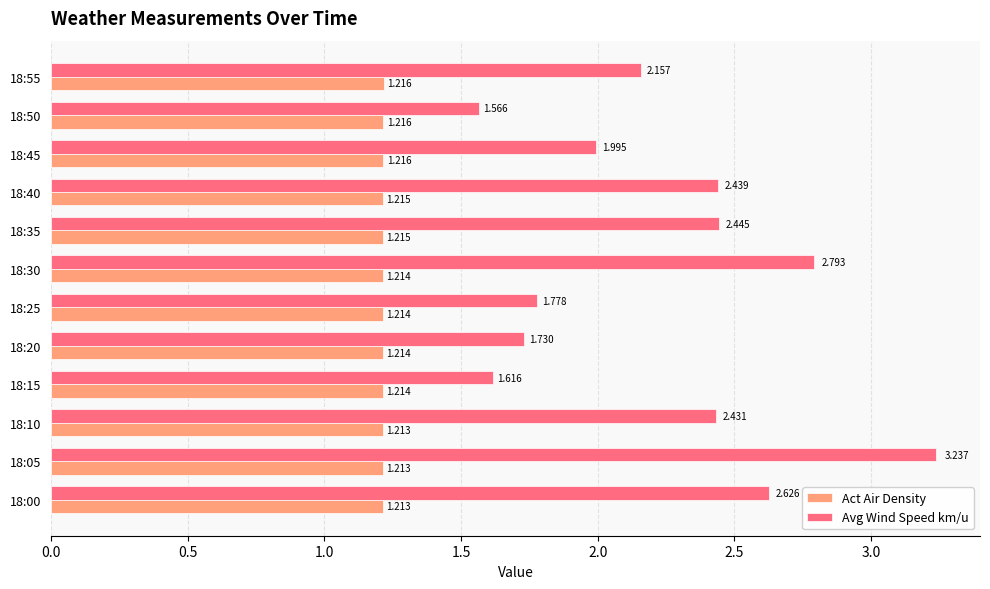

How many Act Air Density values are between 1 and 2?

12